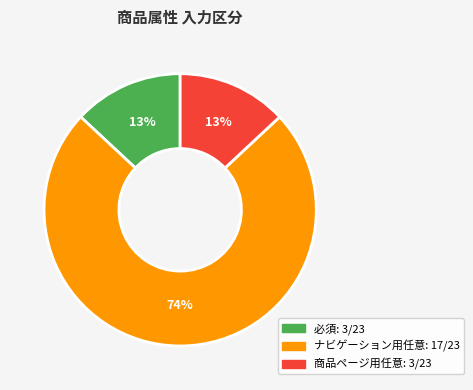

Do 商品ページ用任意 and 必須 together represent more than half of the pie?

No